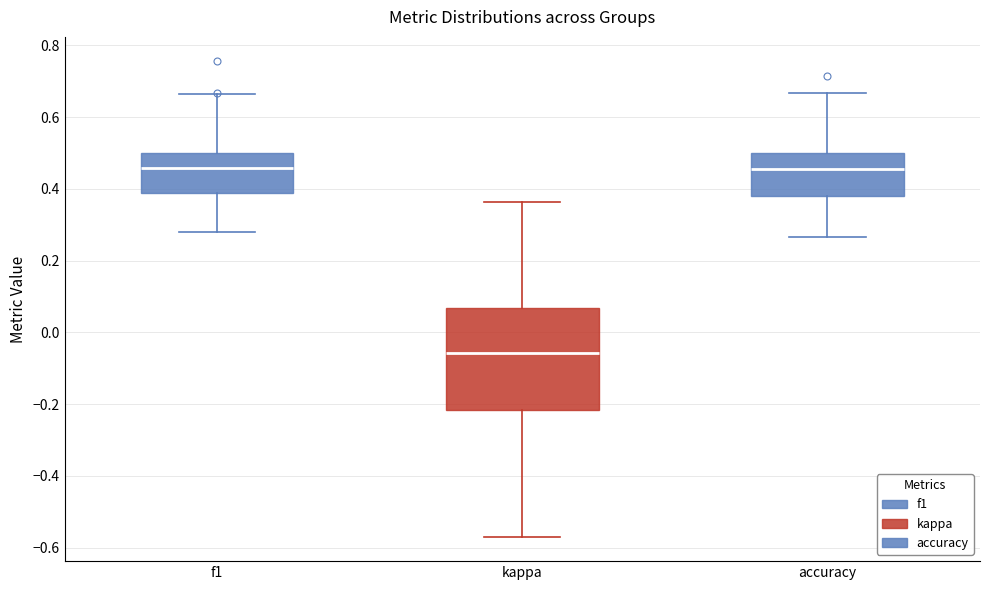

Reading left to right, transcribe this box plot: for each box, give where its median line is, the range the box spans, and where its two whiskers end, as read against the y-axis. The values are not printed on the chart, so give them approximately, as read against the axis.

f1: median 0.46, box 0.38 to 0.50, whiskers 0.28 to 0.66
kappa: median -0.06, box -0.22 to 0.06, whiskers -0.58 to 0.36
accuracy: median 0.46, box 0.38 to 0.50, whiskers 0.26 to 0.66